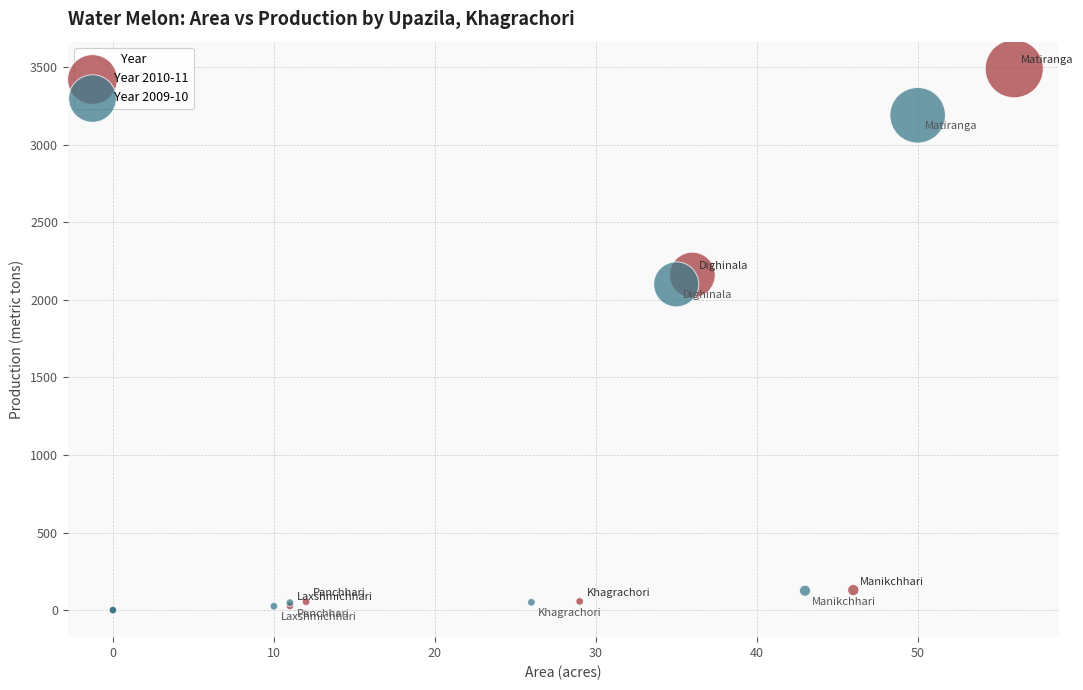

Which series contains the highest Y value?

Year 2010-11